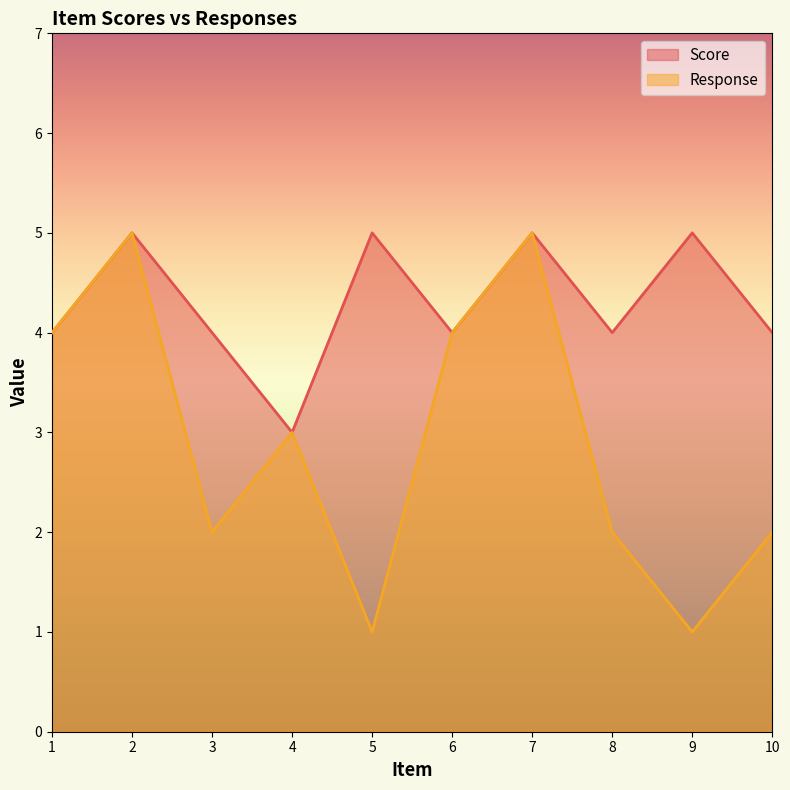

Does the chart have visible grid lines?

No